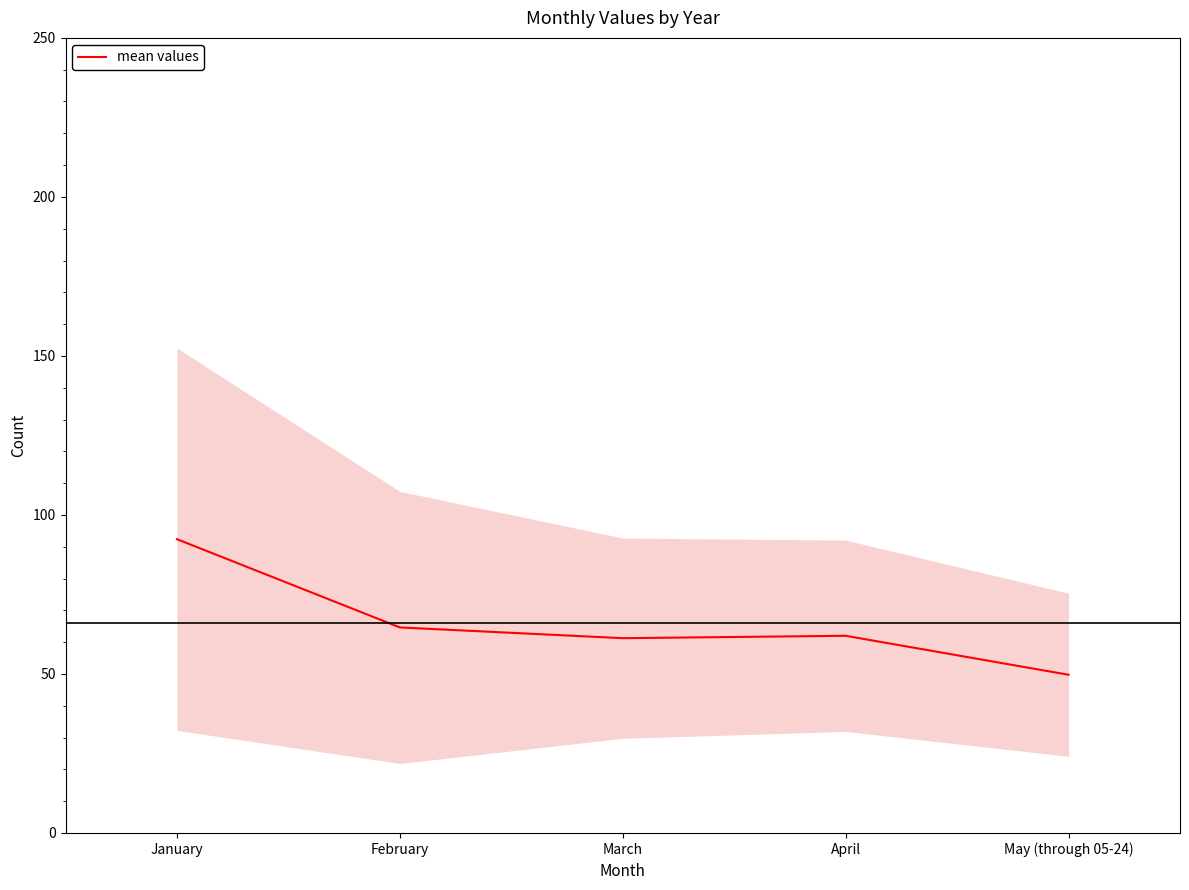

How many categories are shown in the chart?

5